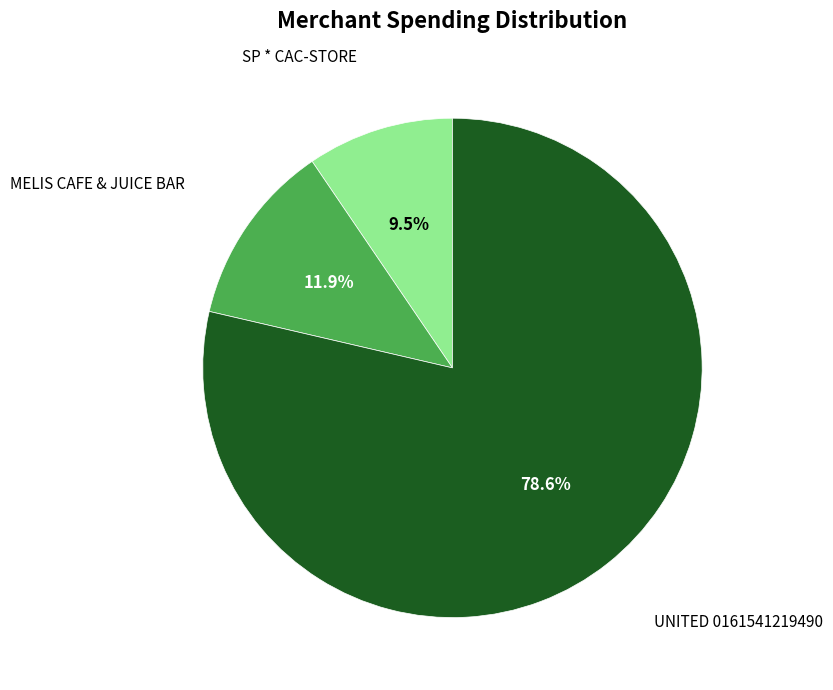

Is there any slice that represents more than half of the pie?

Yes